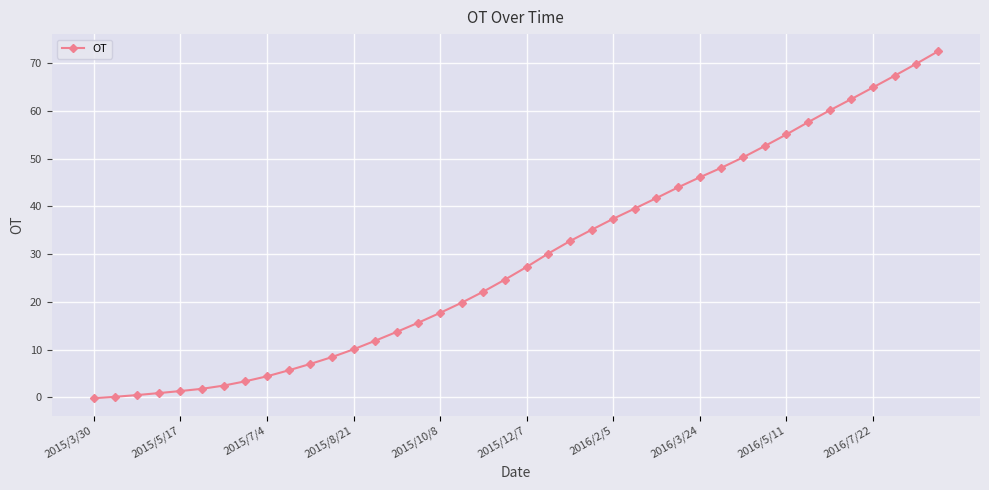

What is the value of the 11th point from the left?

7.0